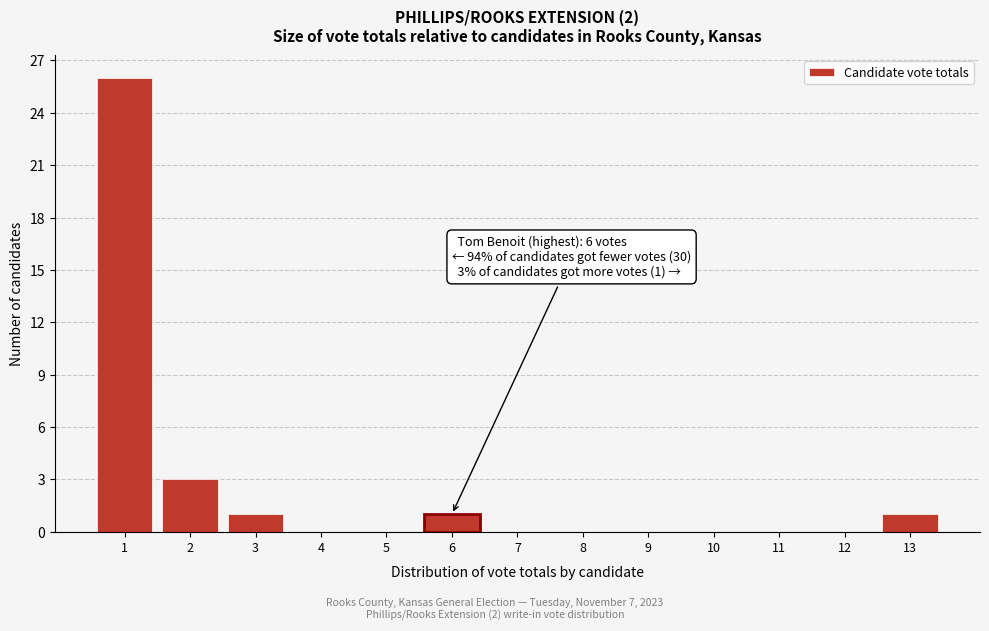

Reading left to right, list all the values displayed in this chart.

1=26	2=3	3=1	4=0	5=0	6=1	7=0	8=0	9=0	10=0	11=0	12=0	13=1